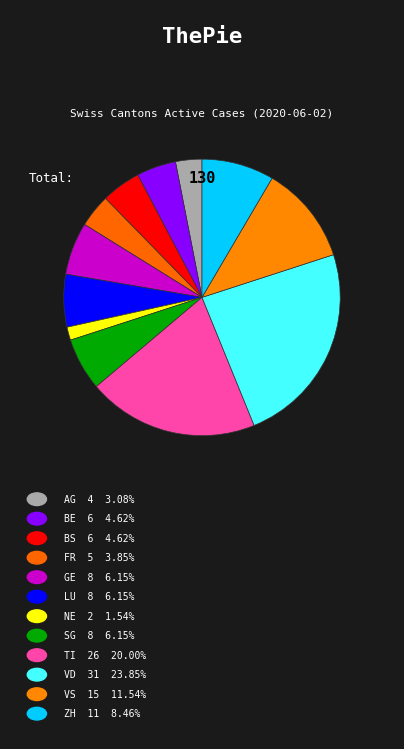

How many segments does this pie chart have?

12